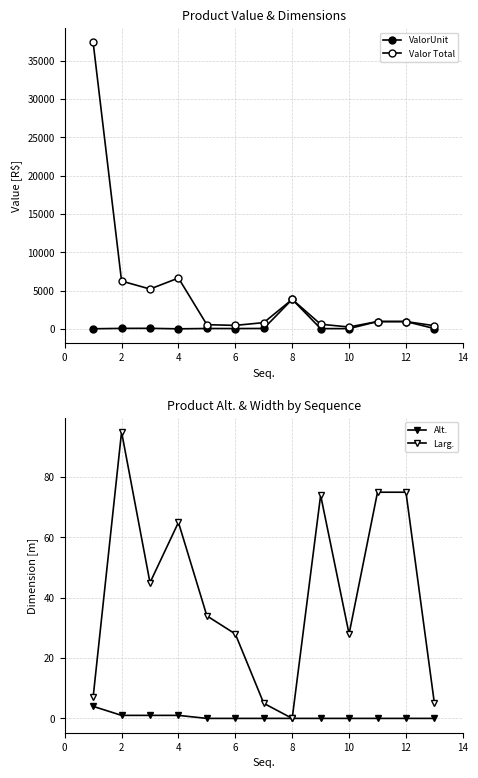

Rank the series by their maximum value, from highest to lowest.

Valor Total, ValorUnit, Larg., Alt.